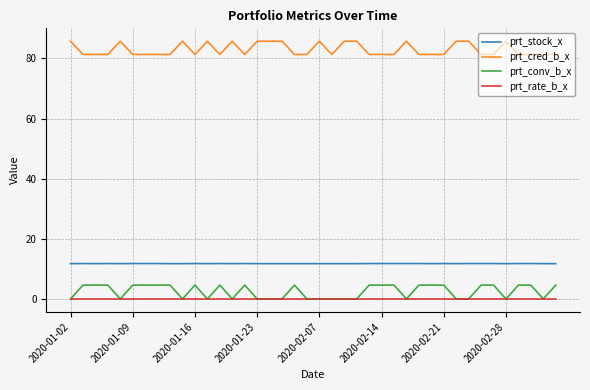

True or false: prt_rate_b_x and prt_stock_x cross at least once.

False